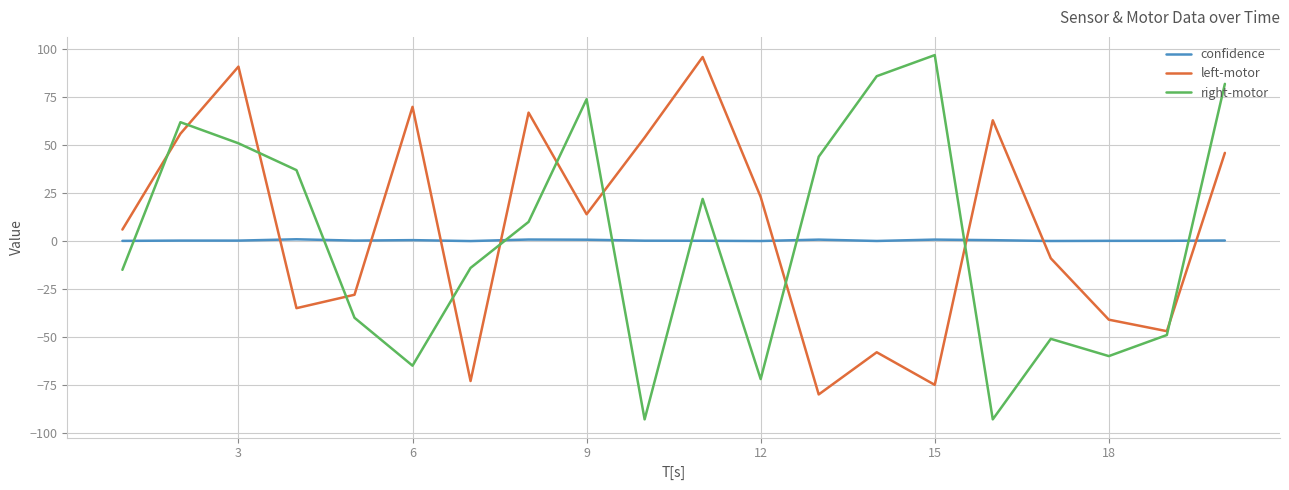

True or false: left-motor and confidence intersect in this chart.

True